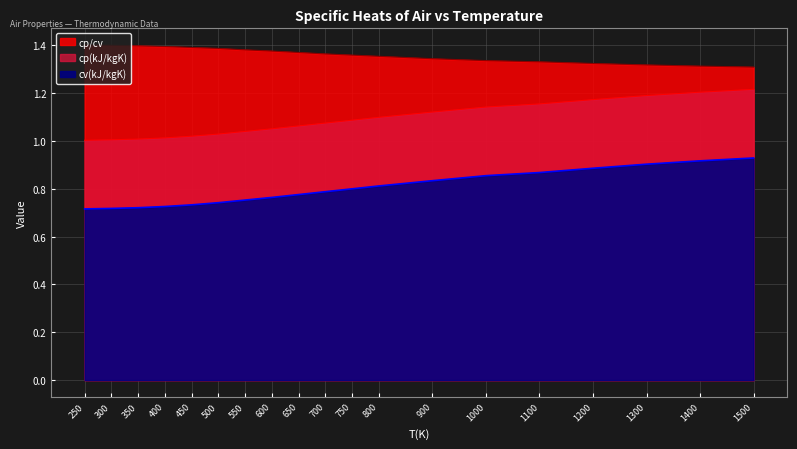

How many categories are shown in the chart?

19